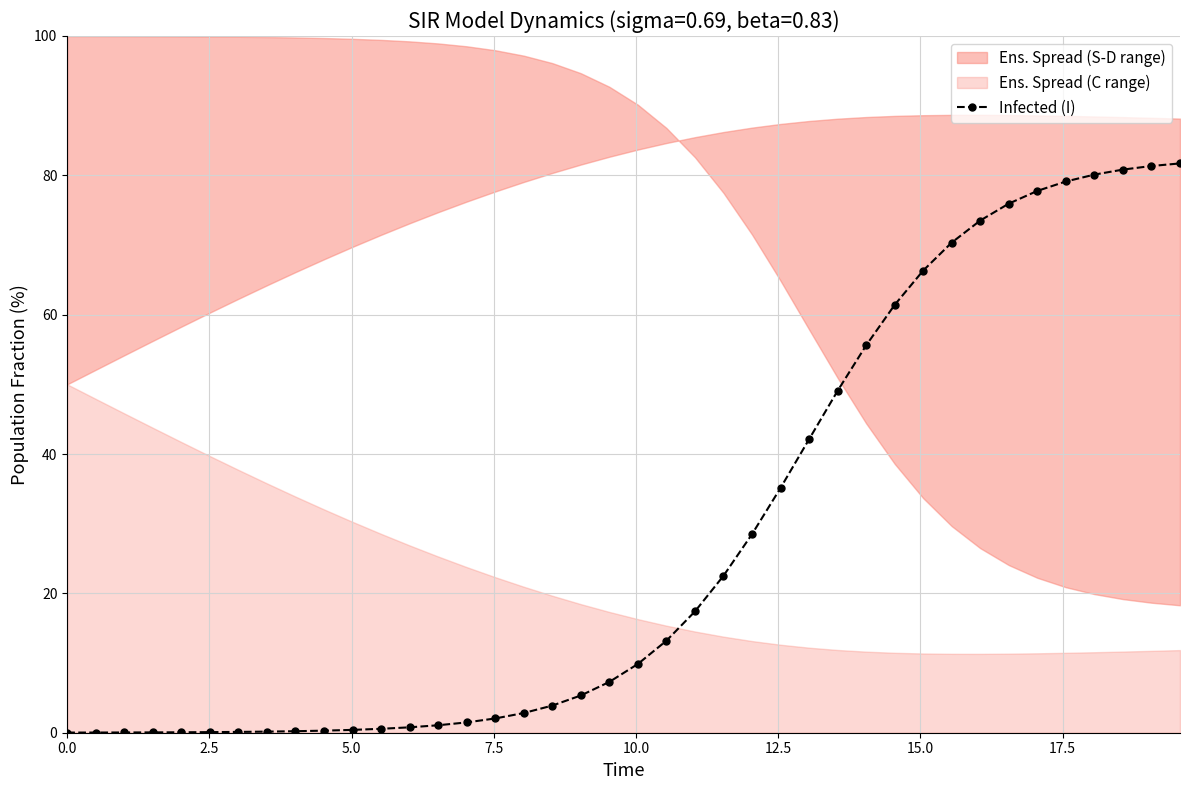

How many values are below 9?

20